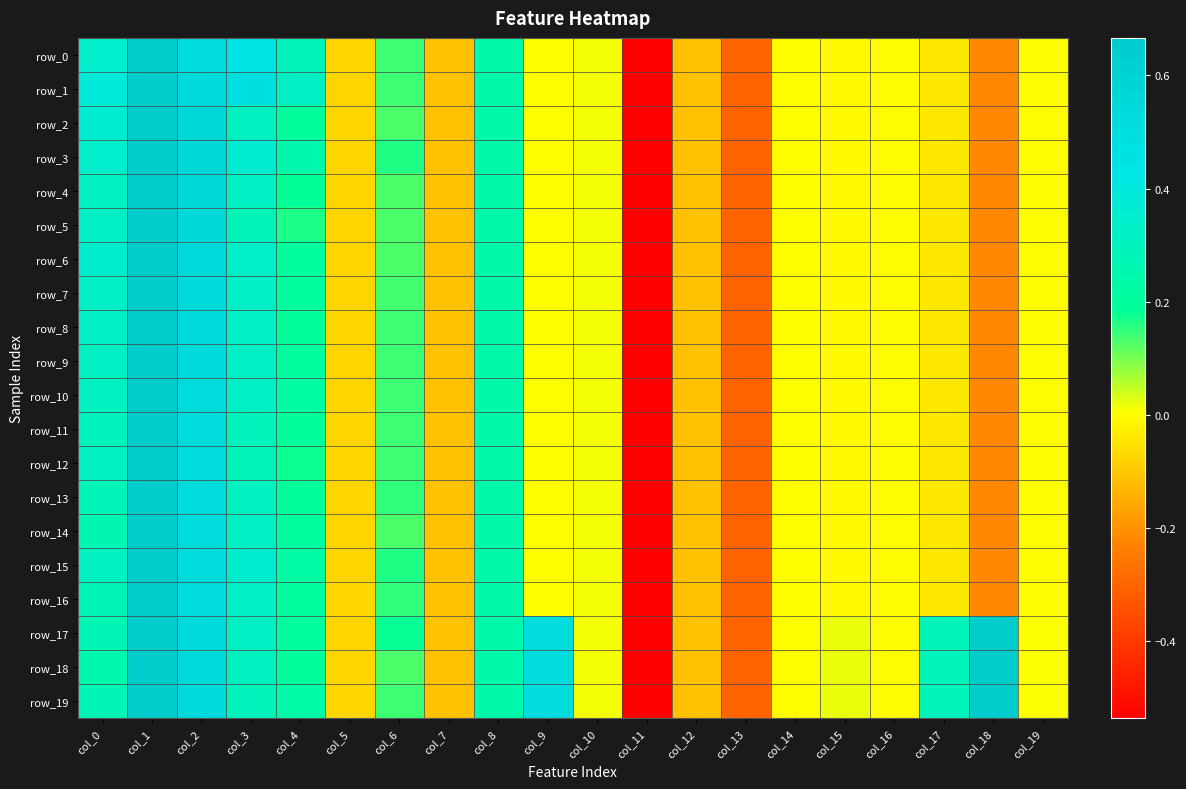

How many values in row_19 are above zero?

13